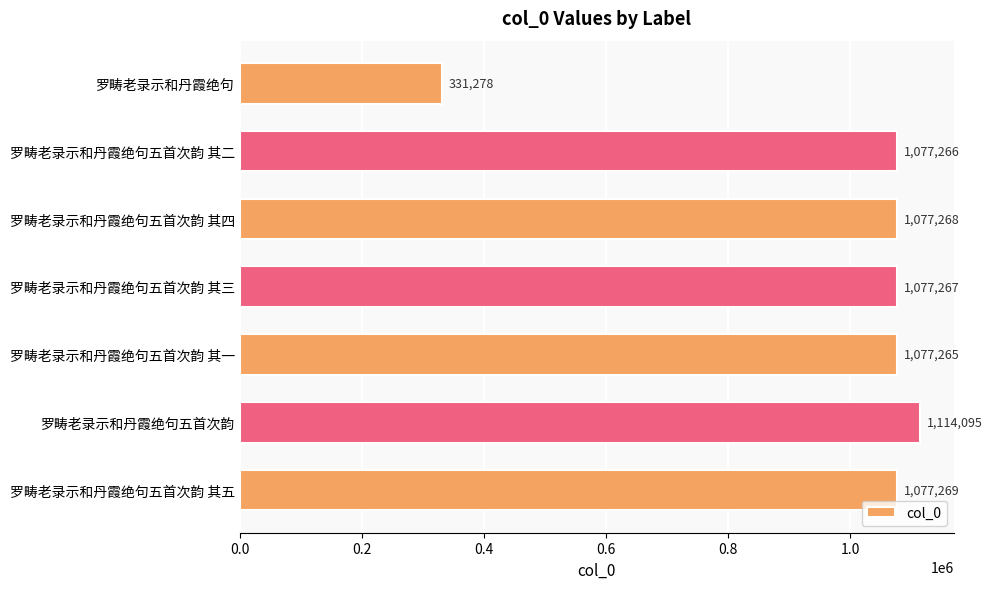

Which category has the highest value across all series?

罗畴老录示和丹霞绝句五首次韵